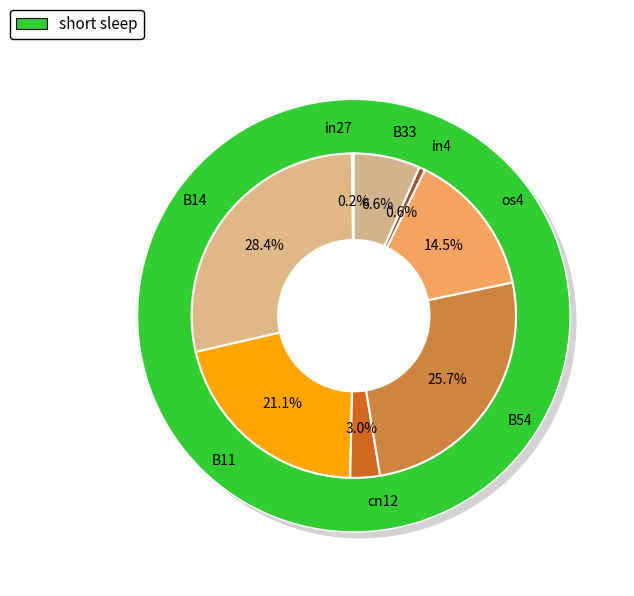

The B11 slice represents 14% of the pie. True or false?

False